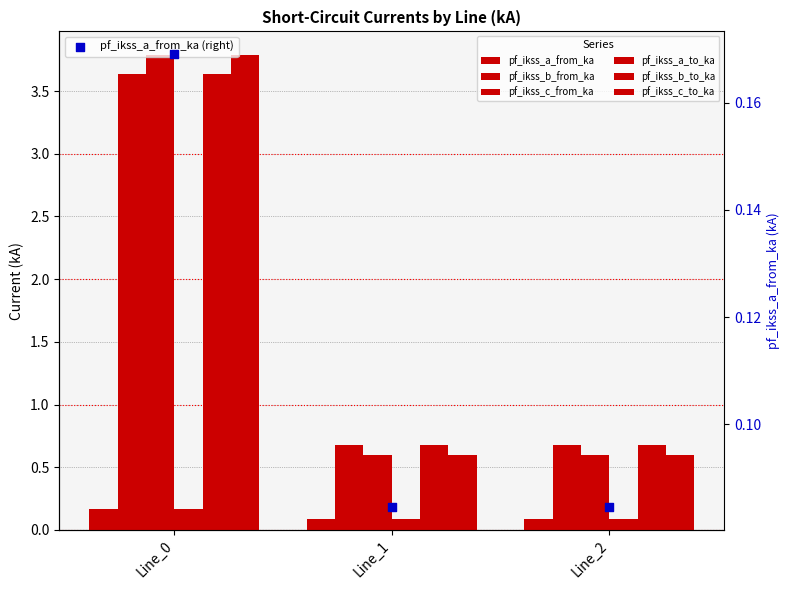

Which series has the widest spread of Y values?

pf_ikss_b_to_ka